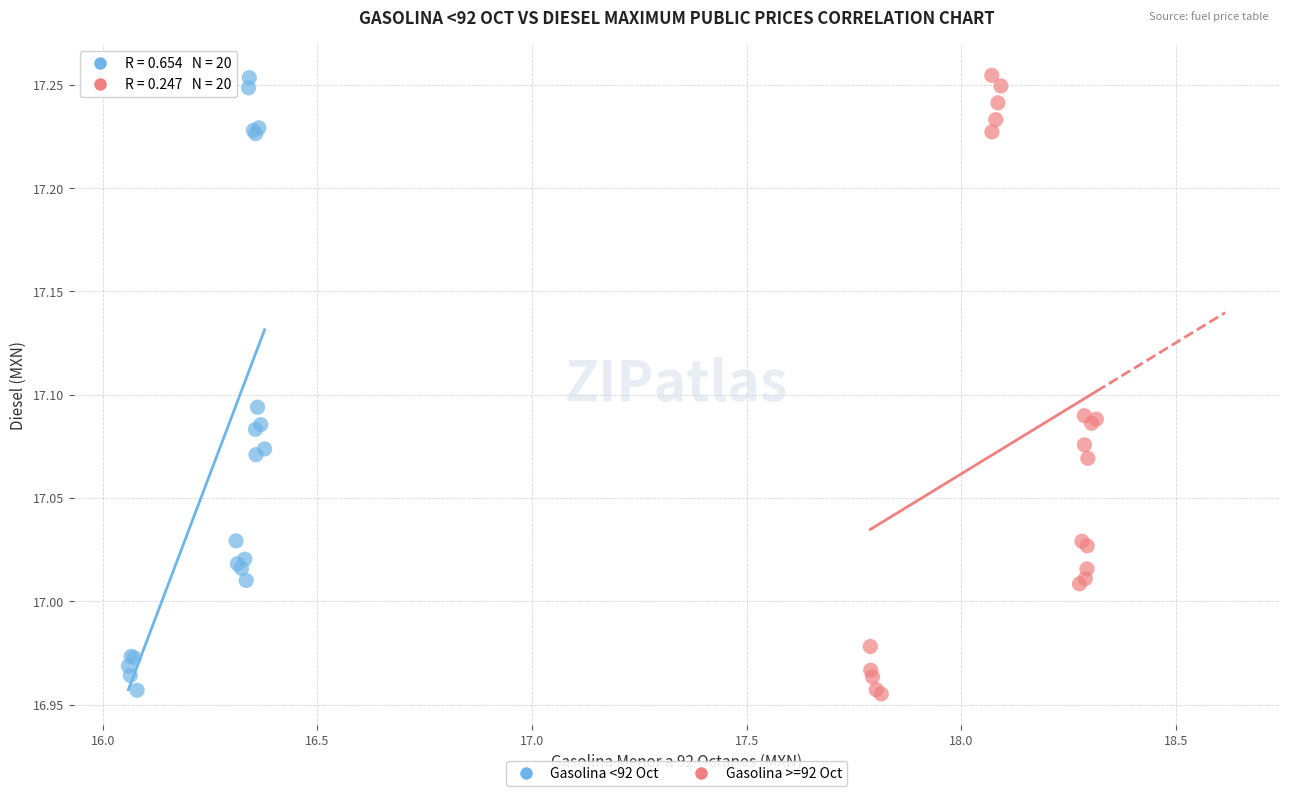

Which series has the largest Y range (max minus min)?

Gasolina >=92 Oct